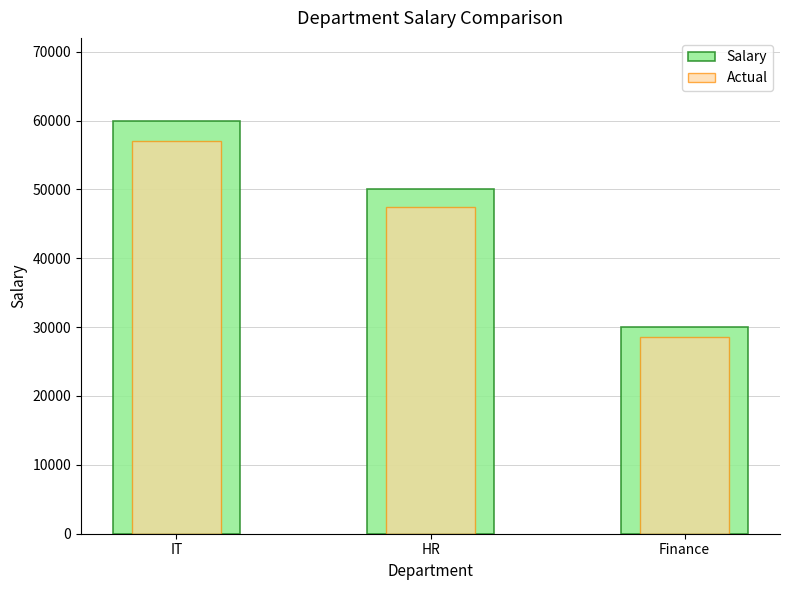

Between IT and HR, which series saw the biggest shift?

Salary